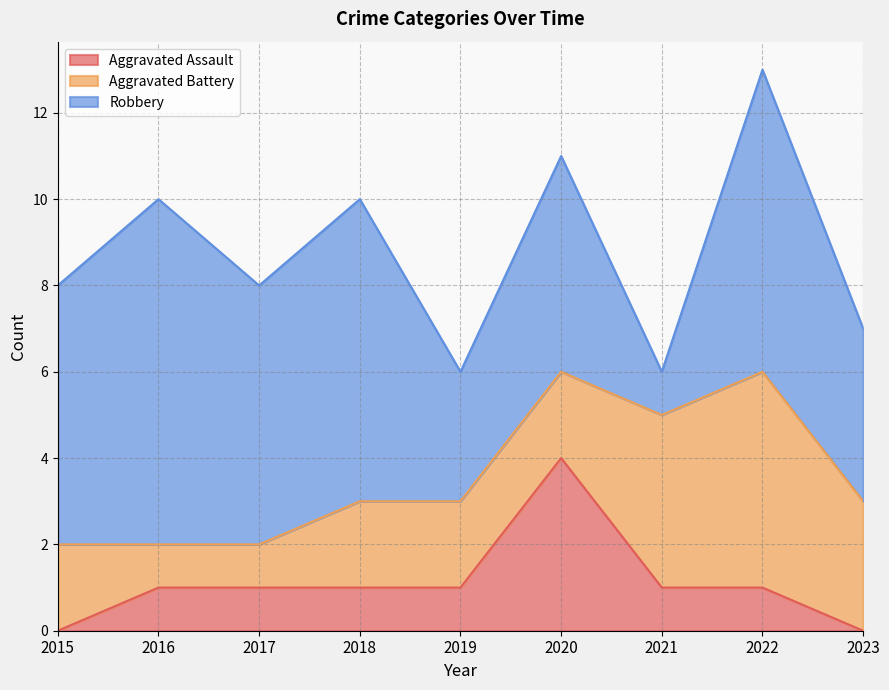

True or false: Robbery and Aggravated Assault cross at least once.

False